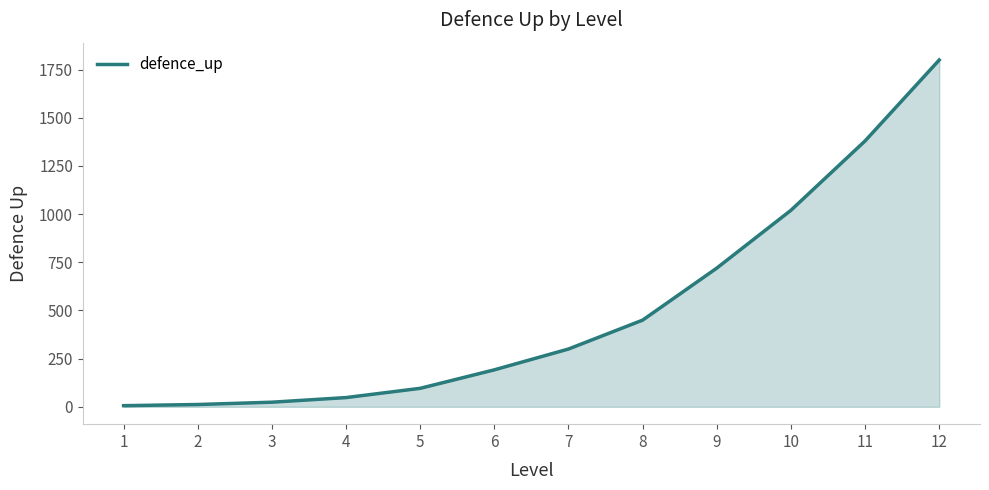

What is the greatest value displayed?

1800